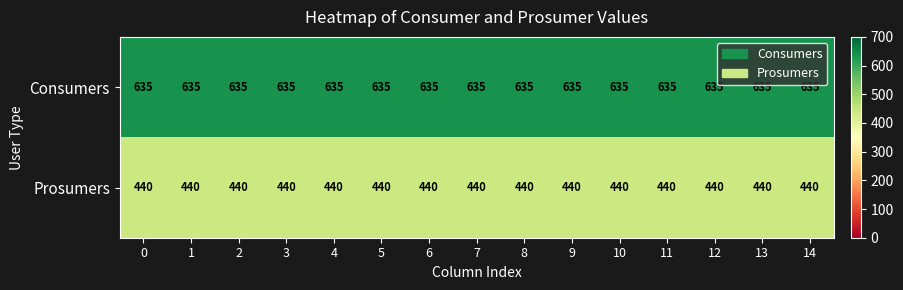

What is the minimum value shown in the chart?

440